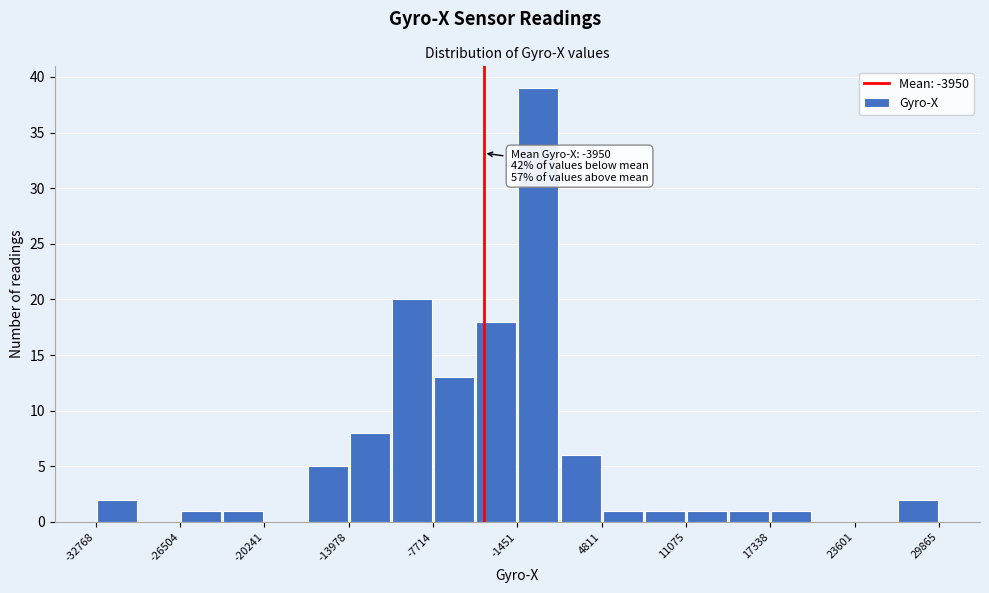

Read against the x-axis, roughly where is the centre of the tallest bar?

0